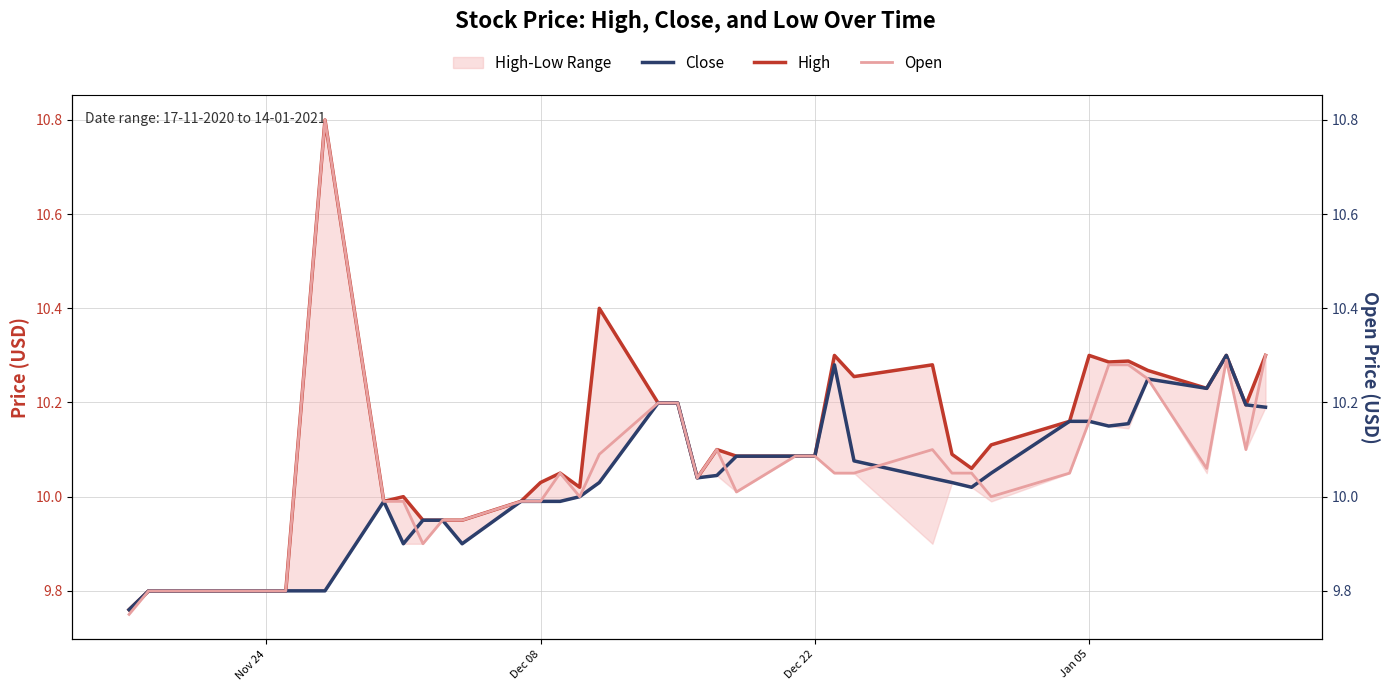

What is the value of the High point at the 22nd from the left?

10.1